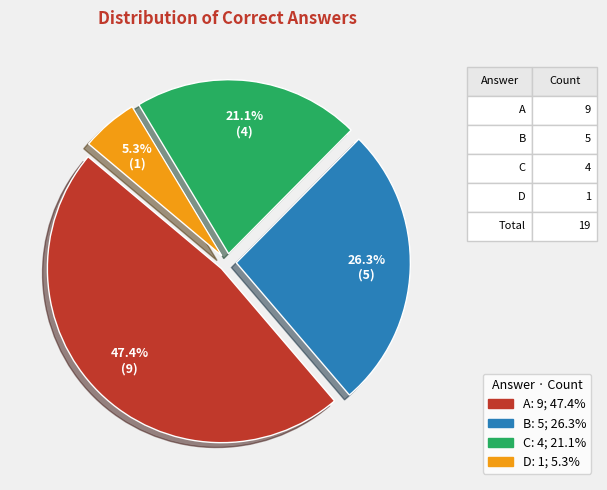

How many segments does this pie chart have?

4